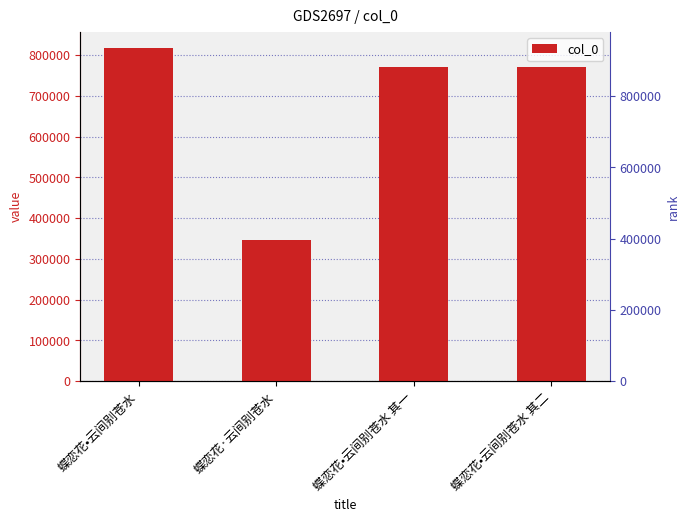

Is it true that the value at 蝶恋花·云间别苍水 is 492504?

False